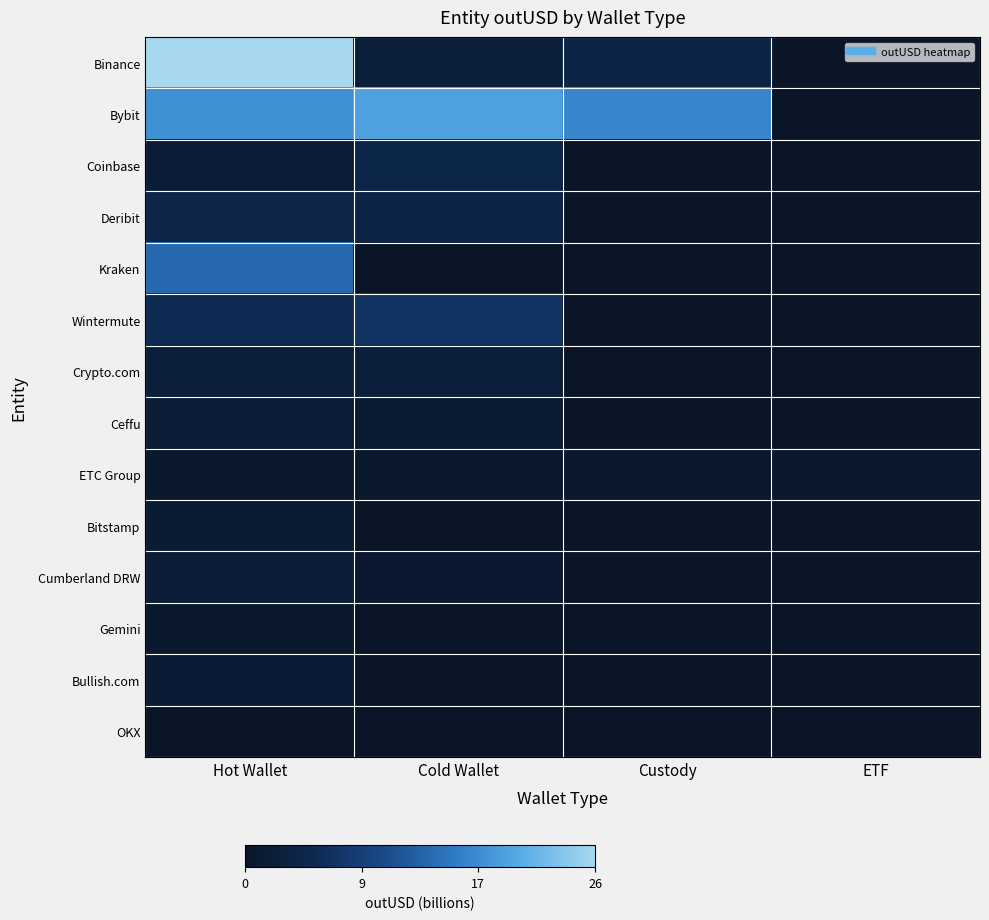

Which has a higher value, ETF or Cold Wallet?

Cold Wallet